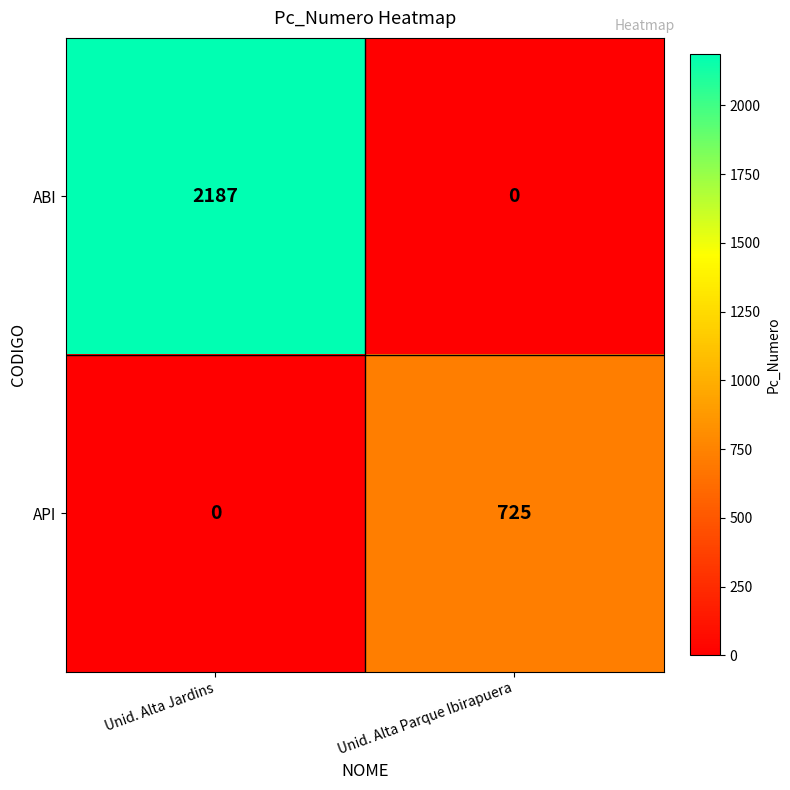

The value of API at Unid. Alta Jardins is 480. True or false?

False